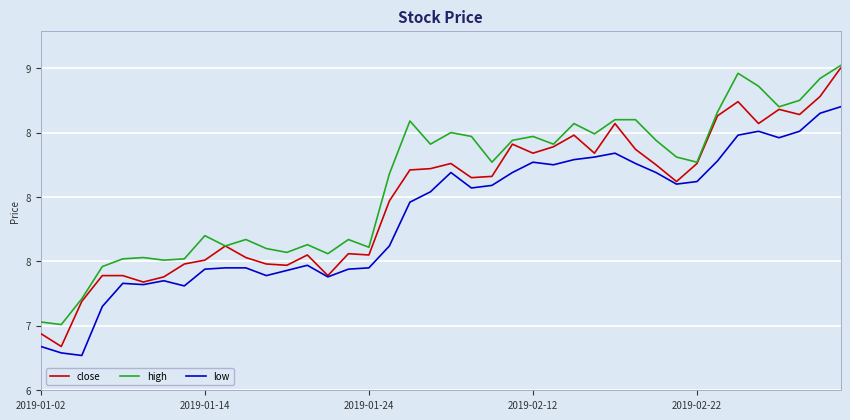

Reading right to left, what are all the values shown in this chart?

close: 9.0	8.8	8.6	8.7	8.6	8.7	8.6	8.3	8.1	8.2	8.4	8.6	8.3	8.5	8.4	8.3	8.4	8.2	8.2	8.3	8.2	8.2	8.0	7.5	7.6	7.4	7.5	7.5	7.5	7.5	7.6	7.5	7.5	7.4	7.3	7.4	7.4	7.2	6.8	6.9
high: 9.0	8.9	8.8	8.7	8.9	9.0	8.7	8.3	8.3	8.4	8.6	8.6	8.5	8.6	8.4	8.5	8.4	8.3	8.5	8.5	8.4	8.6	8.2	7.6	7.7	7.6	7.6	7.6	7.6	7.7	7.6	7.7	7.5	7.5	7.5	7.5	7.5	7.2	7.0	7.0
low: 8.7	8.7	8.5	8.5	8.5	8.5	8.3	8.1	8.1	8.2	8.3	8.3	8.3	8.3	8.2	8.3	8.2	8.1	8.1	8.2	8.0	8.0	7.6	7.5	7.4	7.4	7.5	7.4	7.4	7.5	7.5	7.4	7.3	7.3	7.3	7.3	7.2	6.8	6.8	6.8